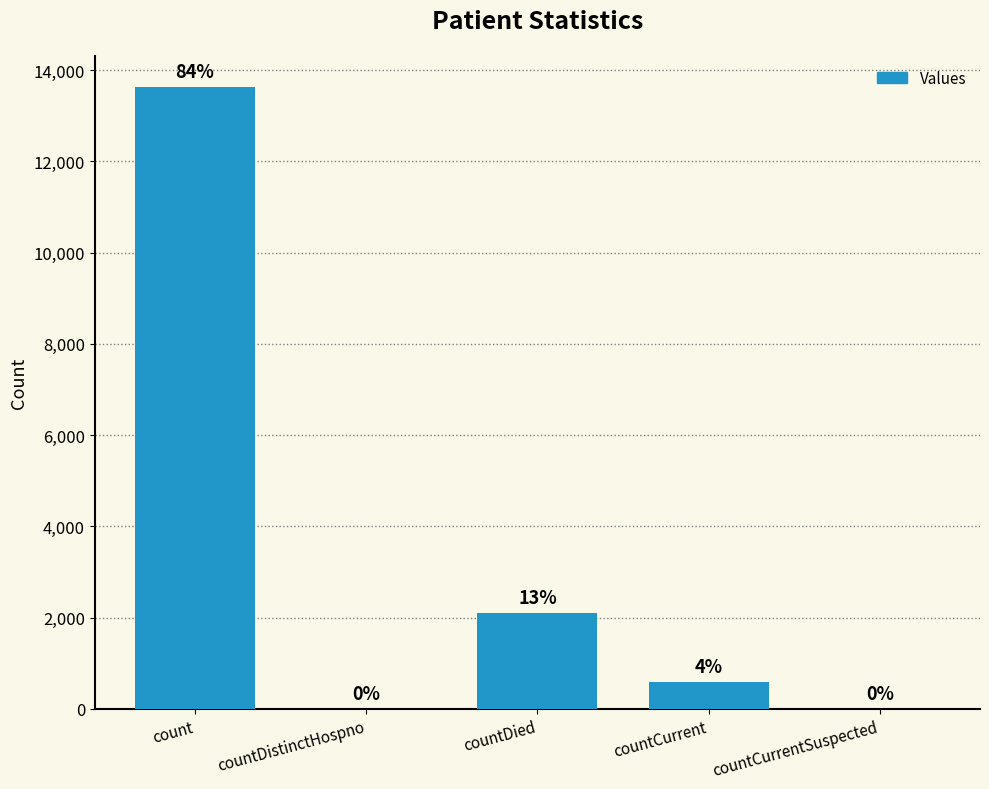

What is the average value?

3266